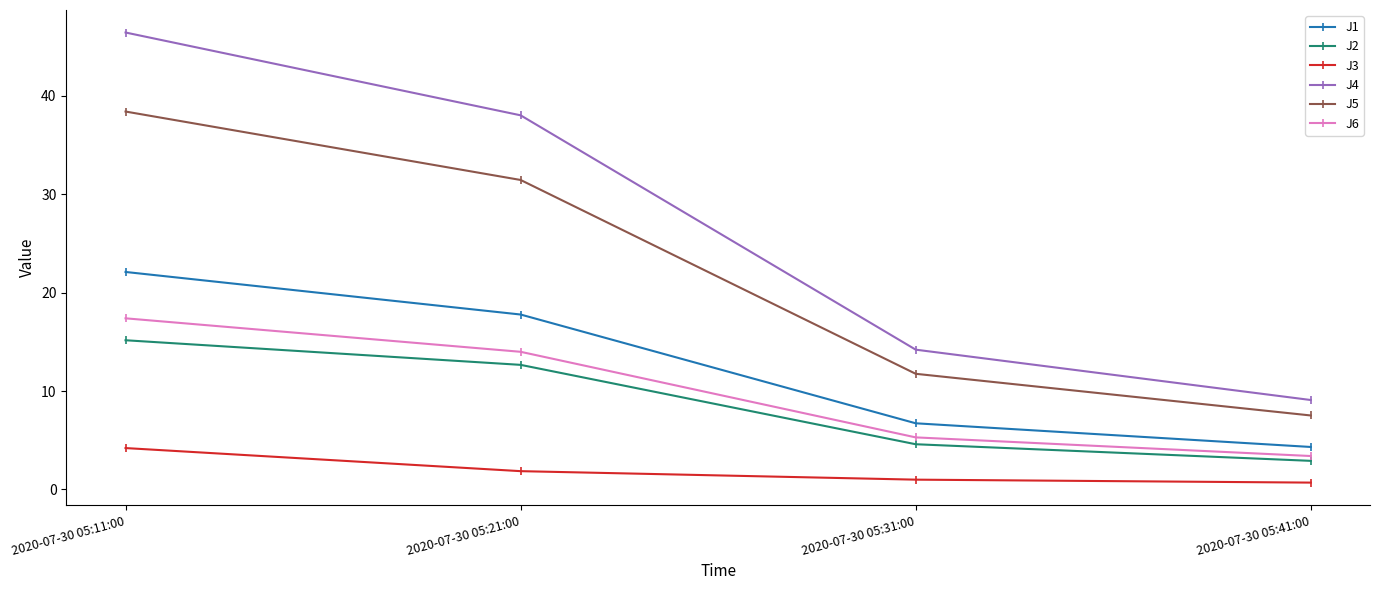

True or false: J5 and J6 intersect in this chart.

False